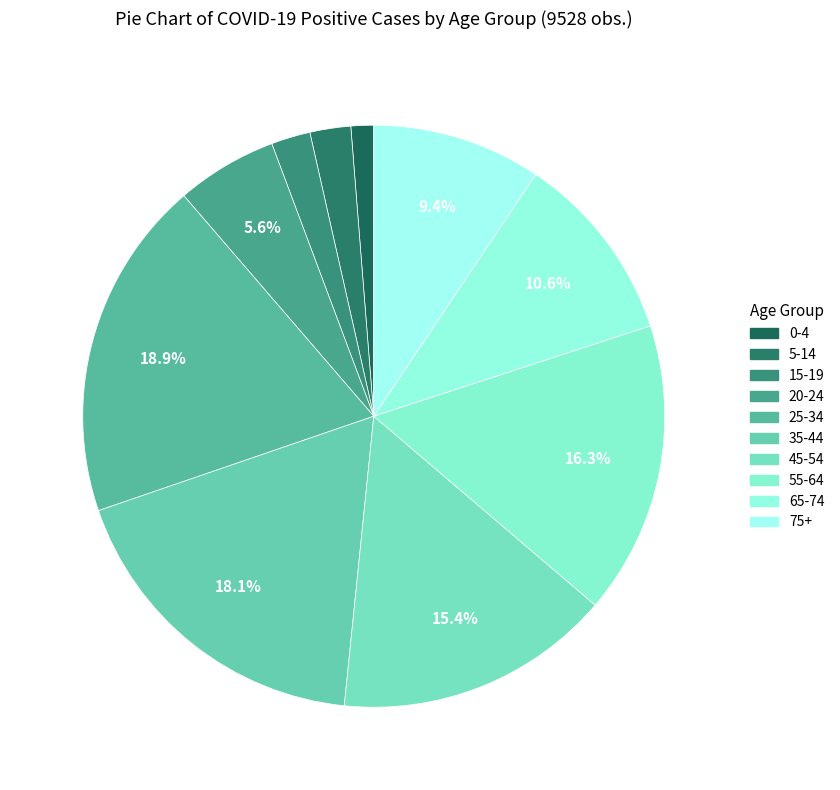

What is the ratio of the value at 45-54 to the value at 5-14?

6.8